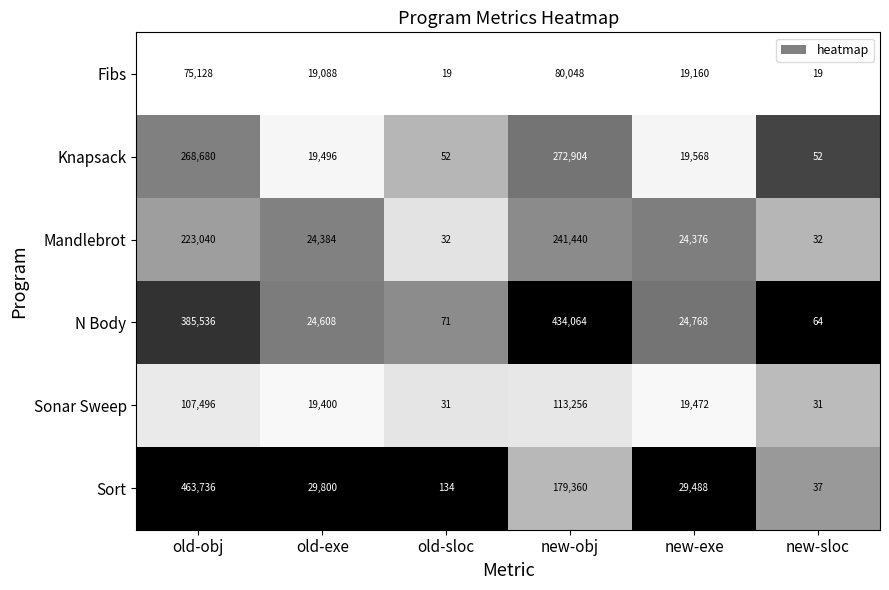

What is the sum of all Knapsack values?

580752